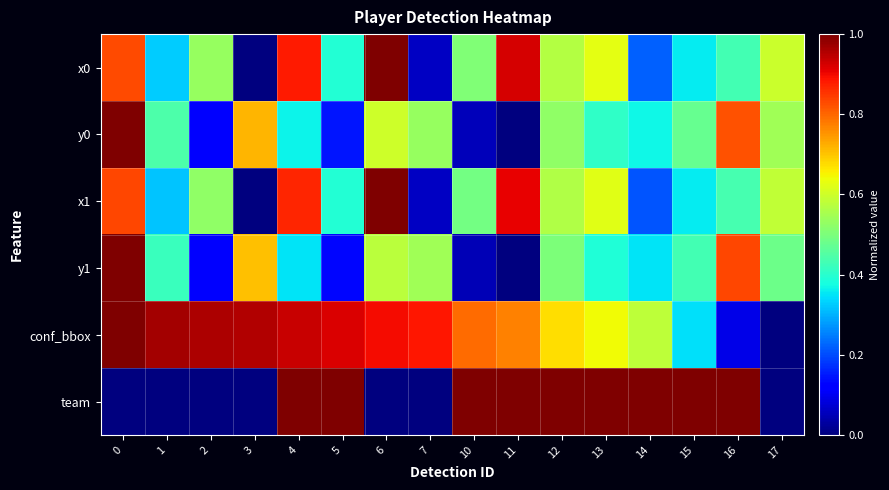

How many categories are shown in the chart?

16